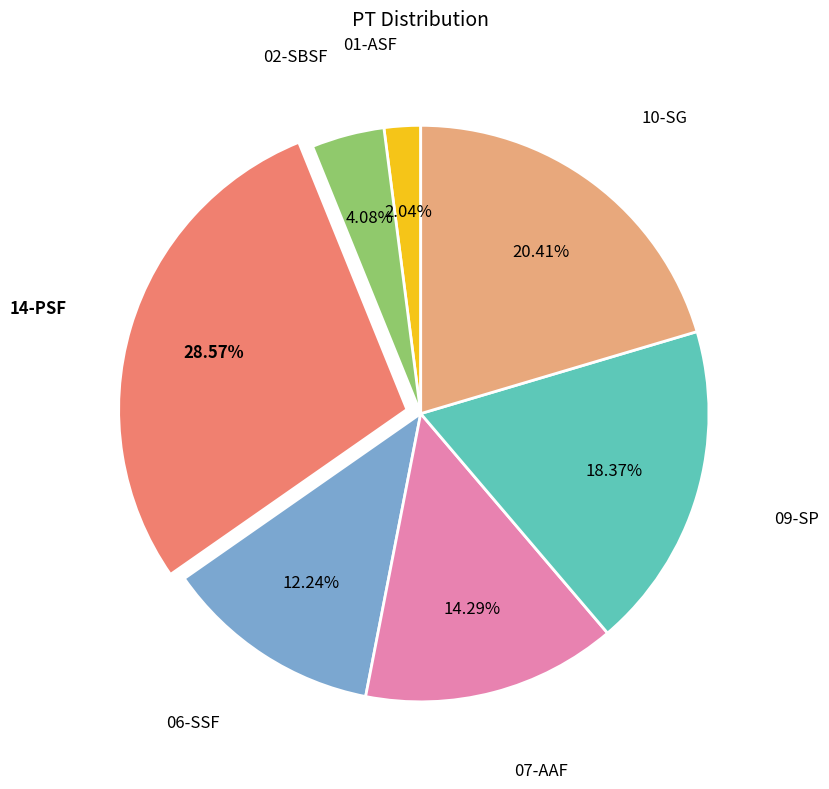

Which has a higher value, 06-SSF or 02-SBSF?

06-SSF